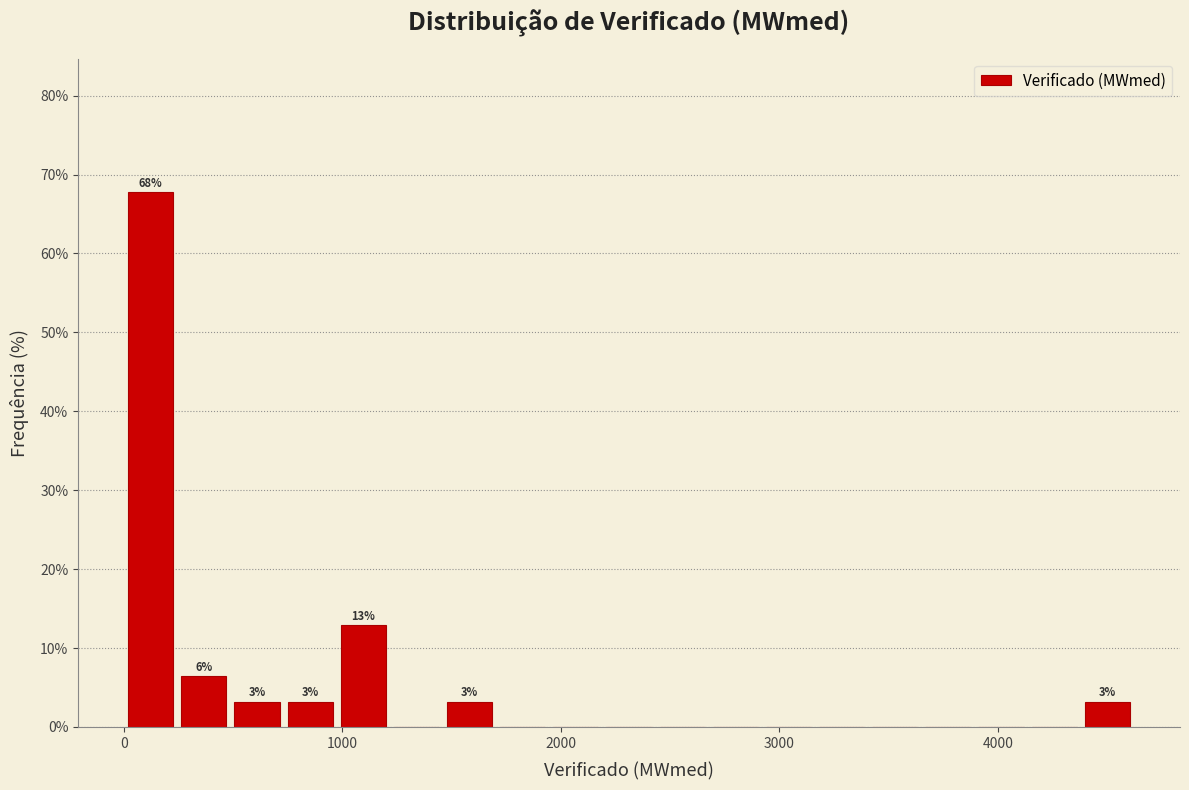

Around what value on the x-axis is the tallest bar? Give the approximate position of its centre, as read against the axis.

100